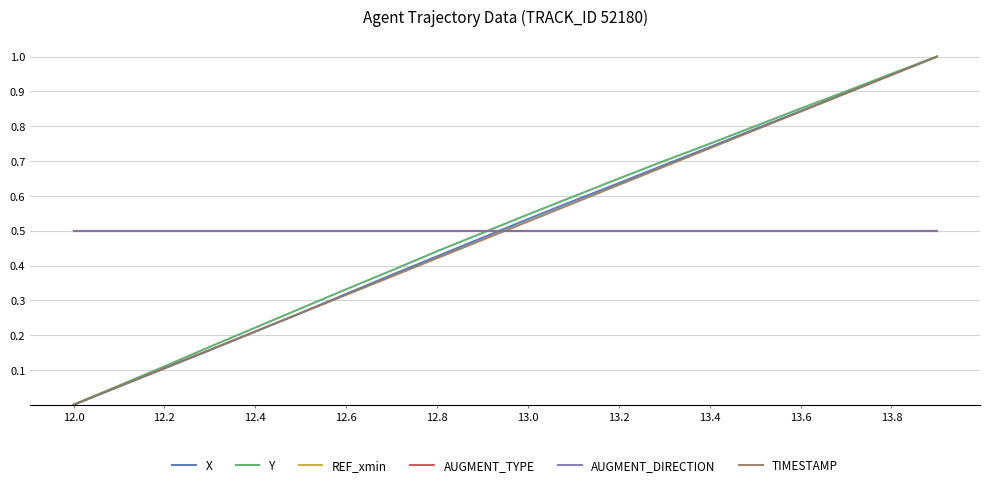

Does the chart have visible grid lines?

Yes